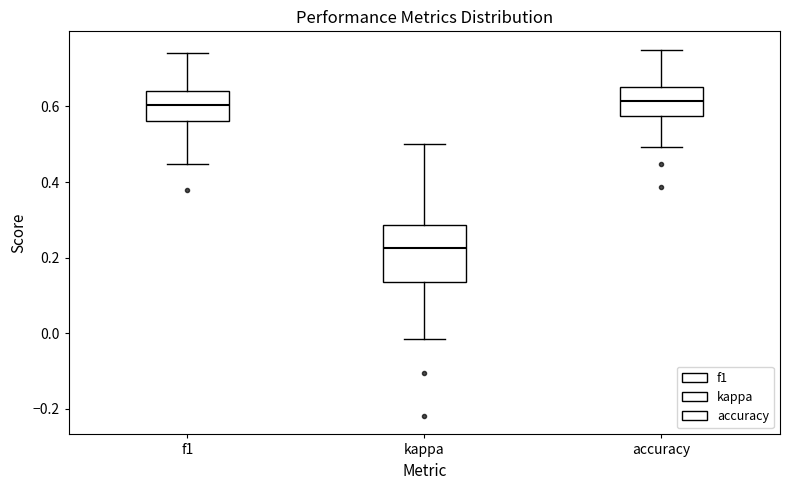

Comparing the boxes themselves (not the whiskers), which one is the tallest?

kappa